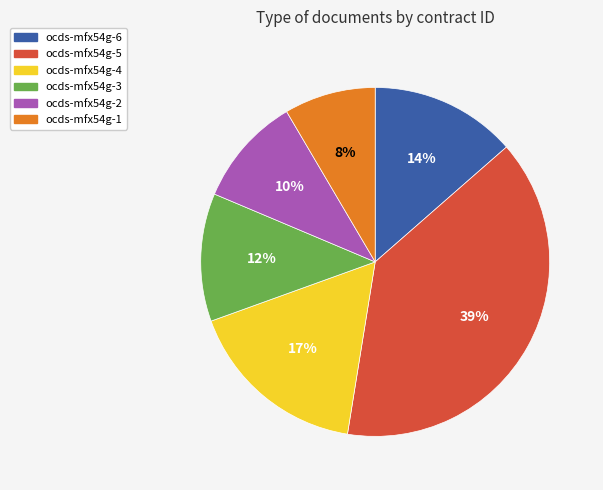

Do ocds-mfx54g-6 and ocds-mfx54g-2 together represent more than half of the pie?

No